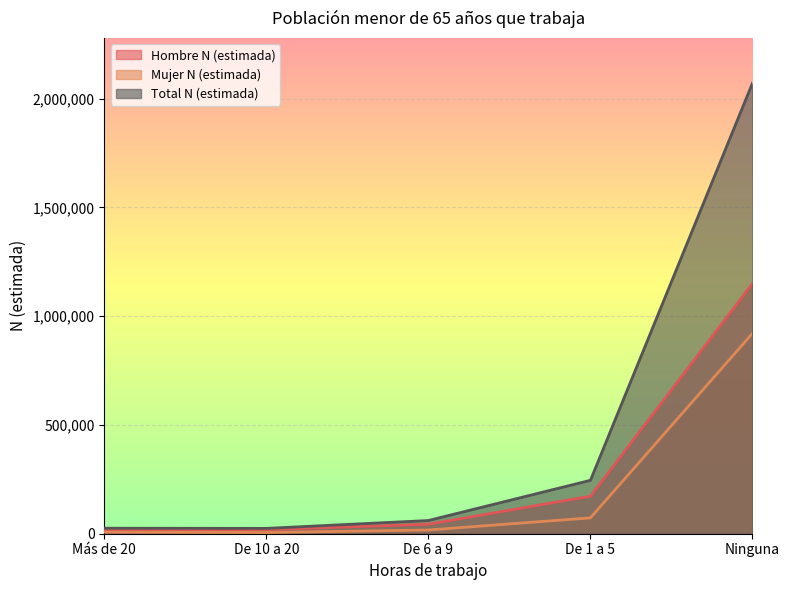

What is the greatest value displayed?

2071497